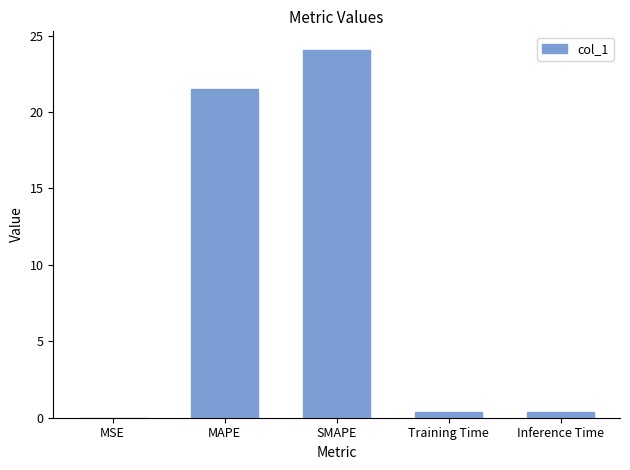

Where is the data nearest to the value 12?

MAPE